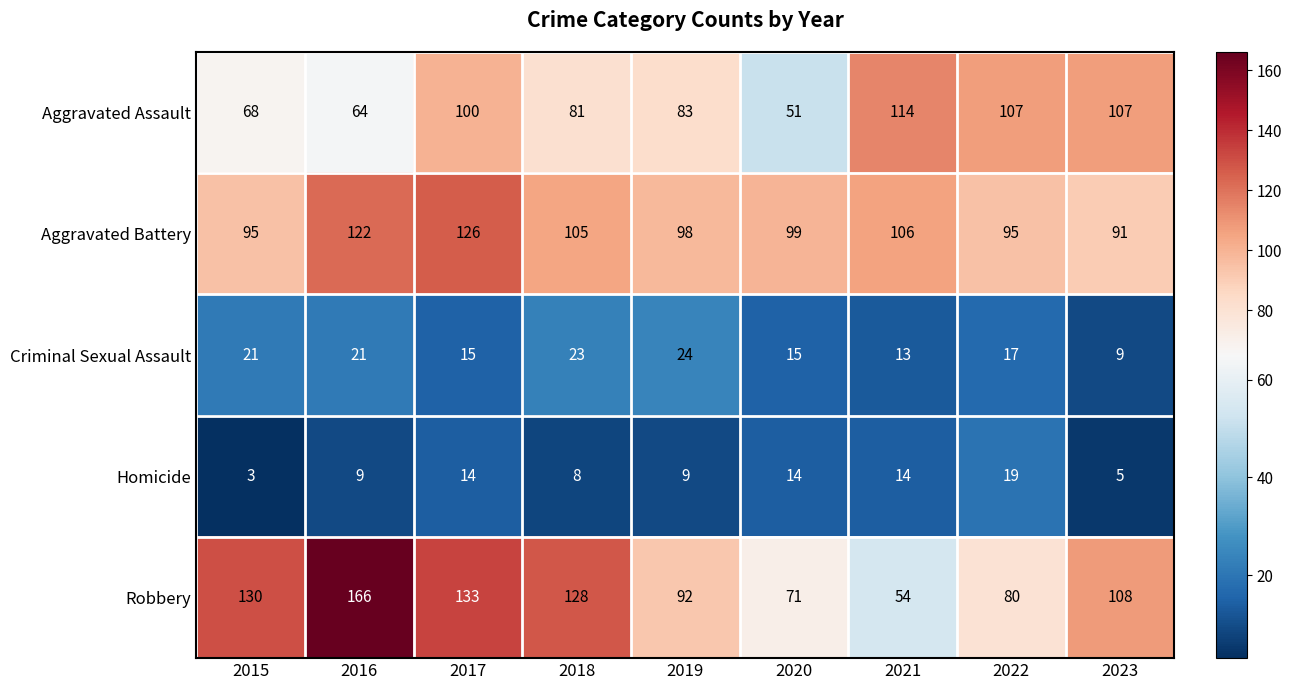

At which label does Aggravated Assault first exceed 83?

2017